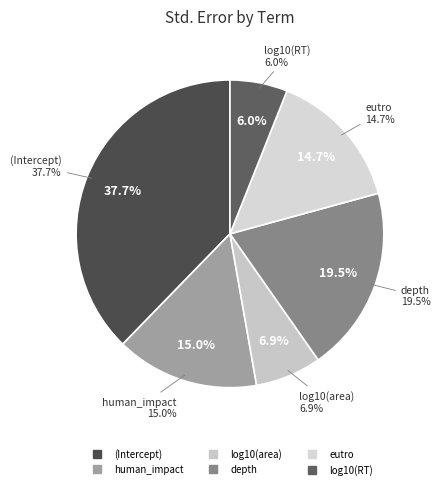

To the nearest percent, what percentage of the pie is human_impact?

15%